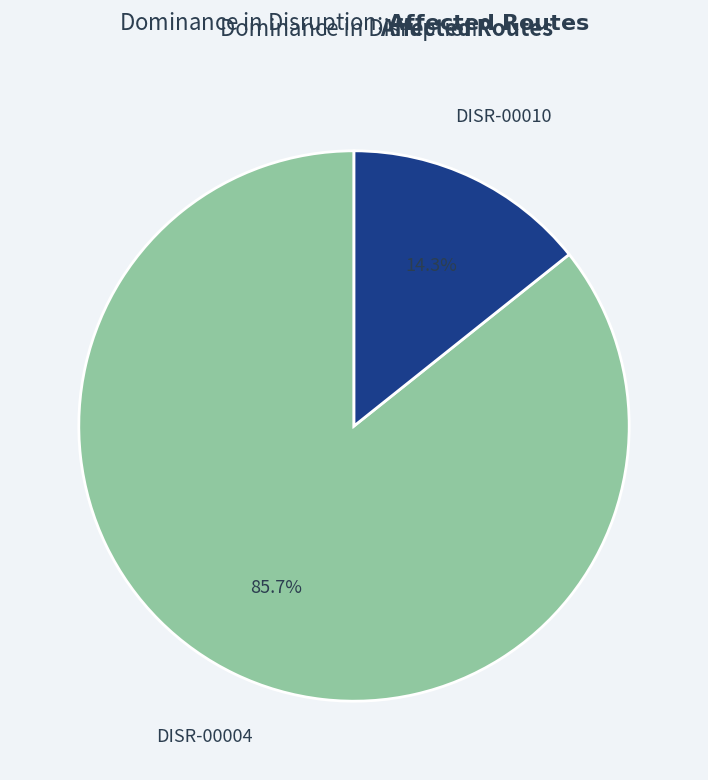

Is there any slice that represents more than half of the pie?

Yes